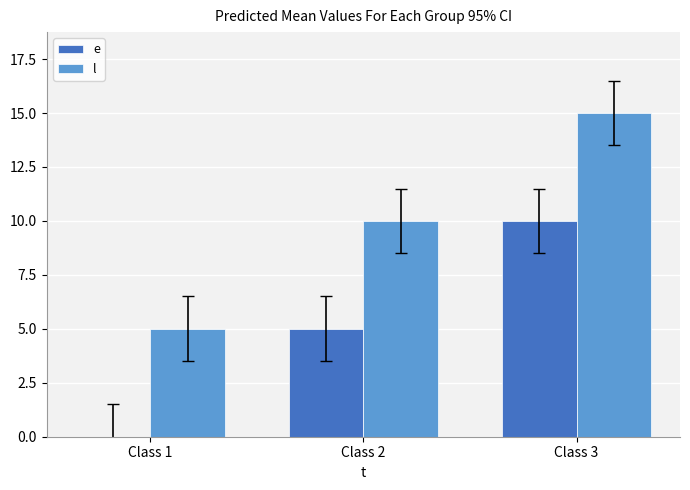

Which series has the largest total across all categories?

l